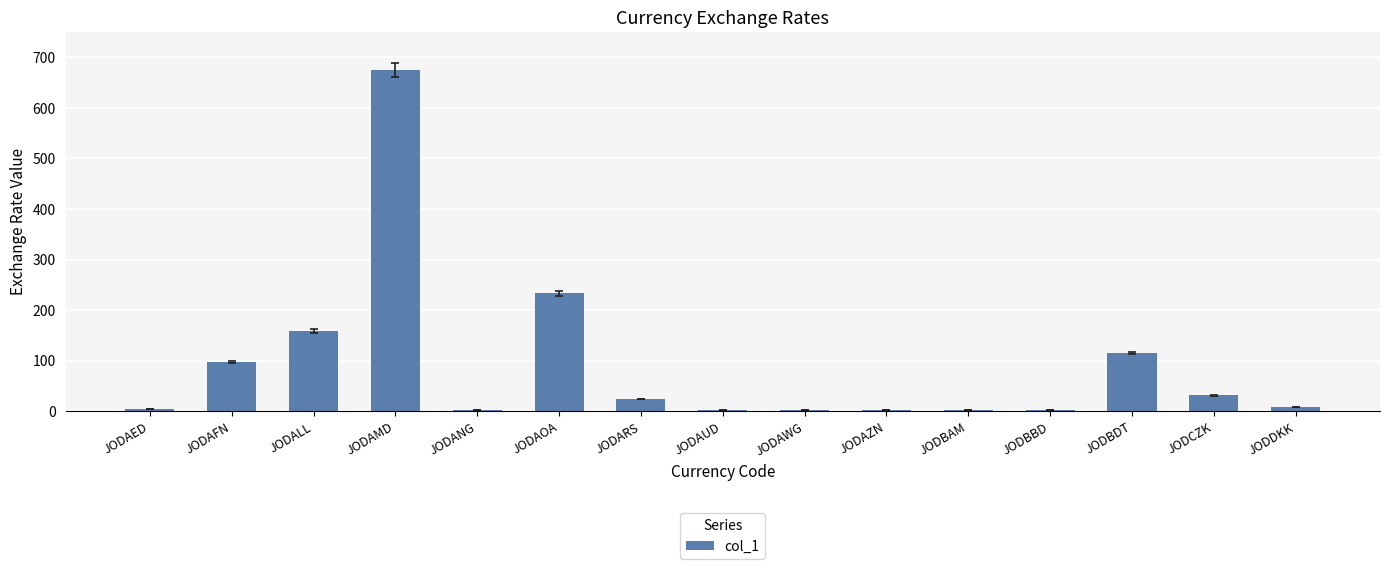

Approximately how many times larger is the value at JODAZN compared to JODARS?

0.1